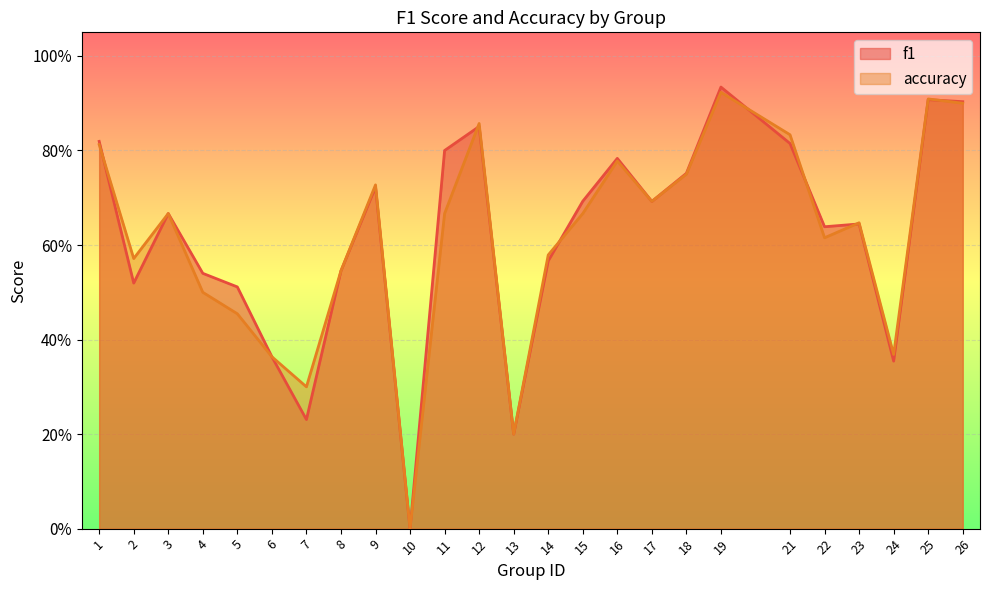

What is the sum of the accuracy values at 9 and 15?

1.4